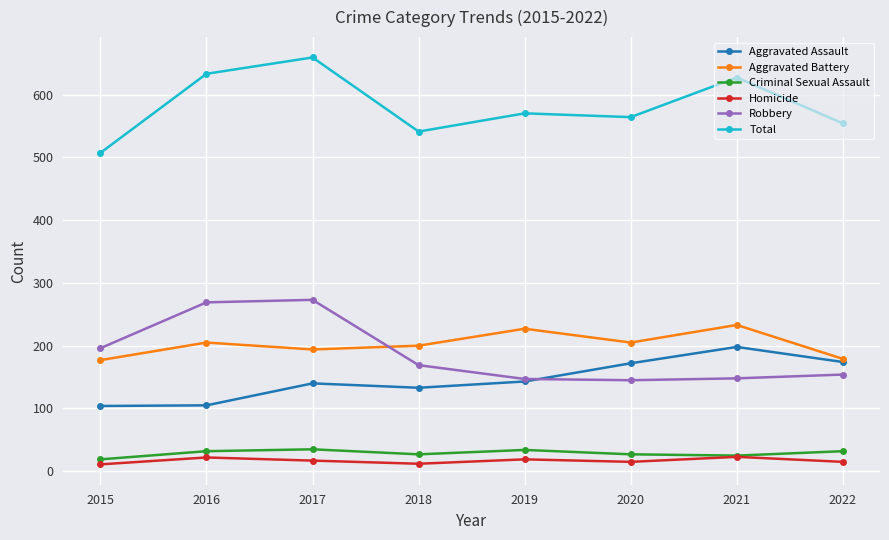

The value of Aggravated Battery at 2020 is 49. True or false?

False